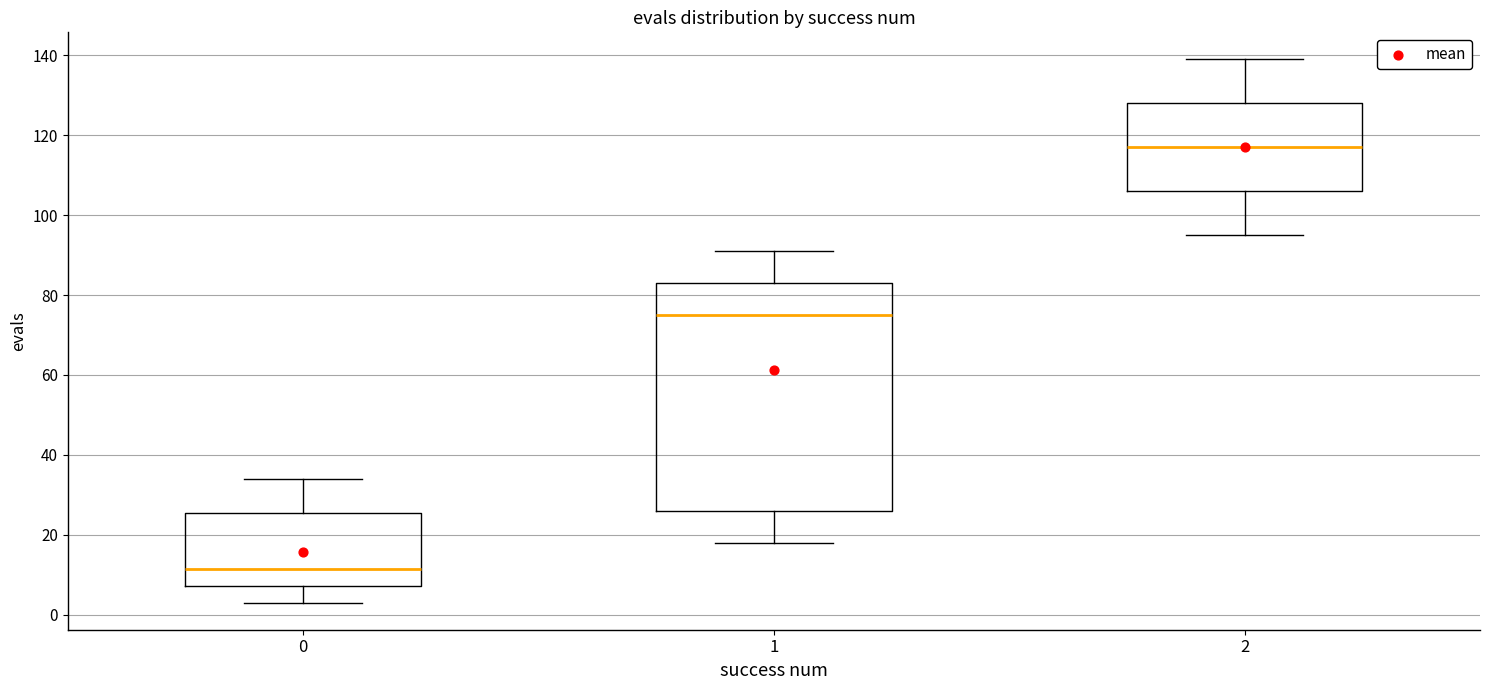

Reading left to right, transcribe this box plot: for each box, give where its median line is, the range the box spans, and where its two whiskers end, as read against the y-axis. The values are not printed on the chart, so give them approximately, as read against the axis.

0: median 12, box 8 to 26, whiskers 4 to 34
1: median 76, box 26 to 84, whiskers 18 to 92
2: median 118, box 106 to 128, whiskers 96 to 140